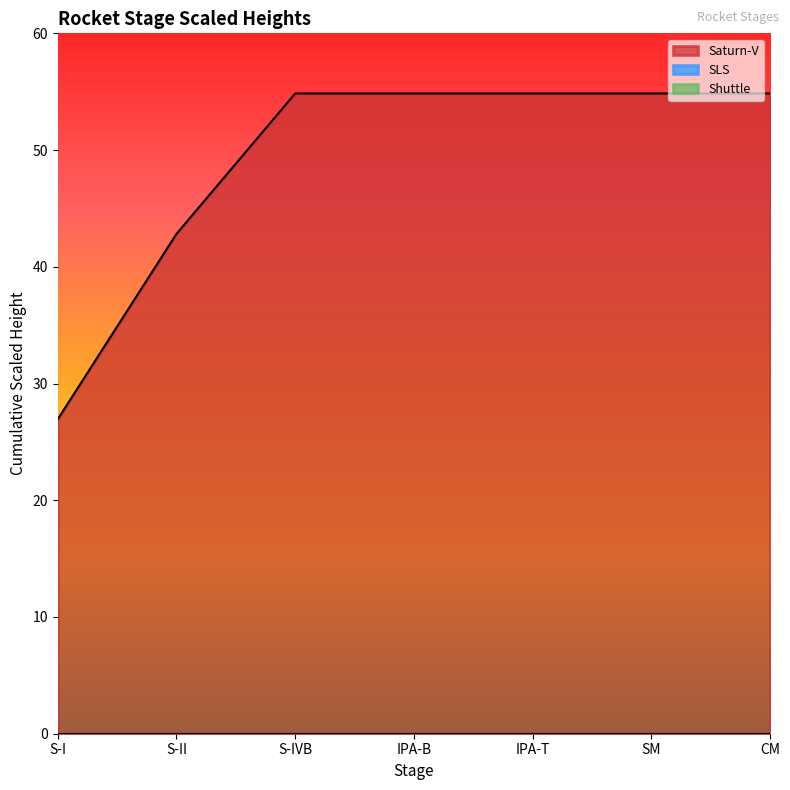

What are all the series names shown in the legend?

Saturn-V, SLS, Shuttle